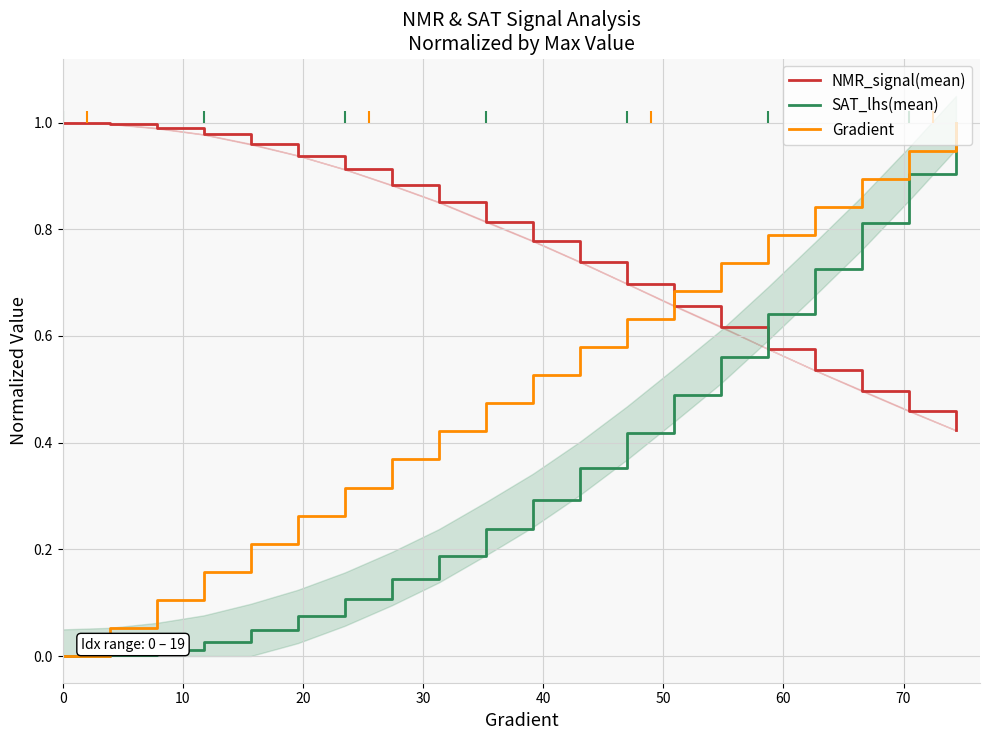

Reading right to left, extract all data points from this chart.

NMR_signal(mean): 0.4	0.5	0.5	0.5	0.6	0.6	0.7	0.7	0.7	0.8	0.8	0.9	0.9	0.9	0.9	1.0	1.0	1.0	1.0	1.0
SAT_lhs(mean): 1.0	0.9	0.8	0.7	0.6	0.6	0.5	0.4	0.4	0.3	0.2	0.2	0.1	0.1	0.1	0.0	0.0	0.0	0.0	0.0
Gradient: 1.0	0.9	0.9	0.8	0.8	0.7	0.7	0.6	0.6	0.5	0.5	0.4	0.4	0.3	0.3	0.2	0.2	0.1	0.1	0.0